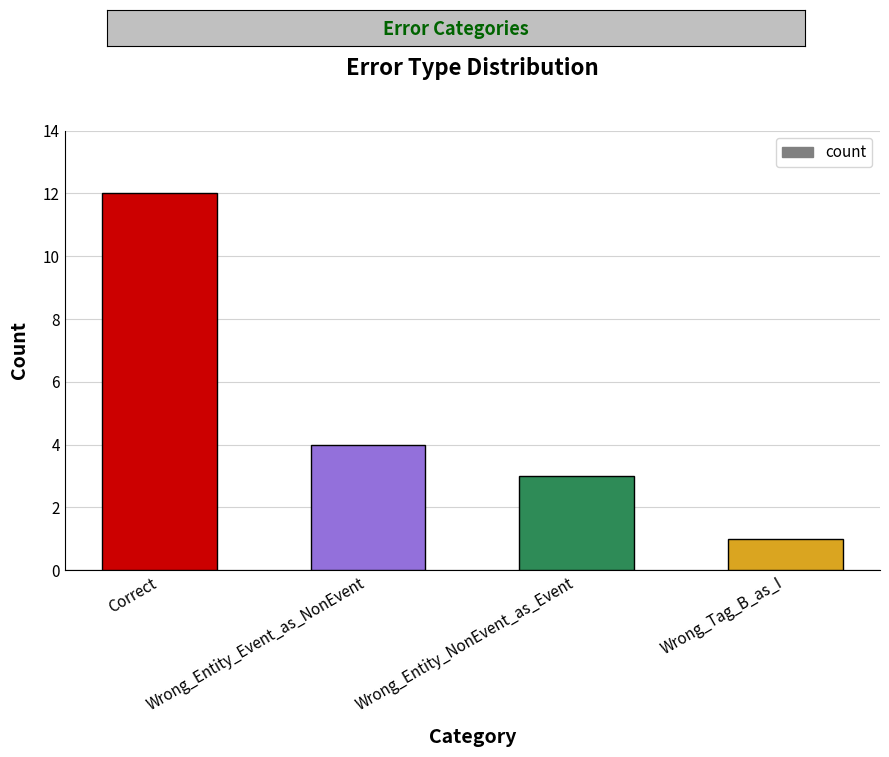

How many bars are there in total?

4